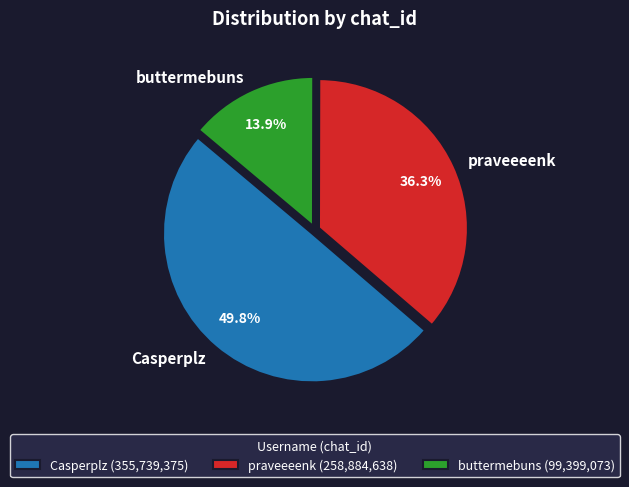

Is there any slice that represents more than half of the pie?

No